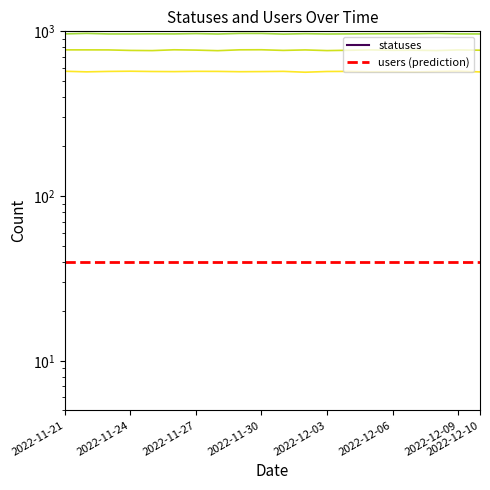

What is the sum of all users (prediction) values?

800